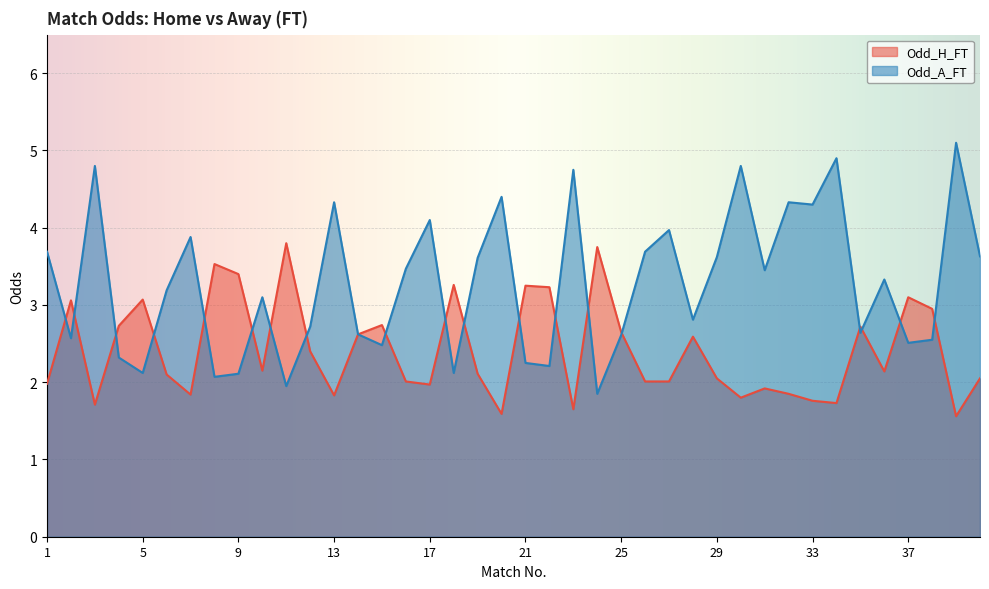

List the series in order of their overall mean, highest first.

Odd_A_FT, Odd_H_FT